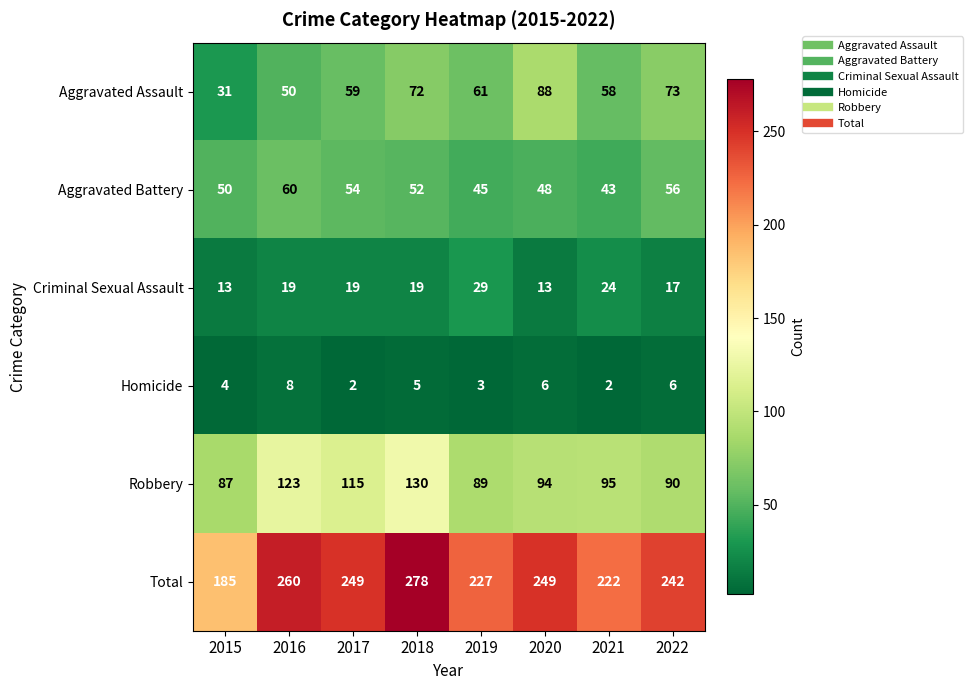

What is the difference between the maximum and second lowest values in the Criminal Sexual Assault series?

16